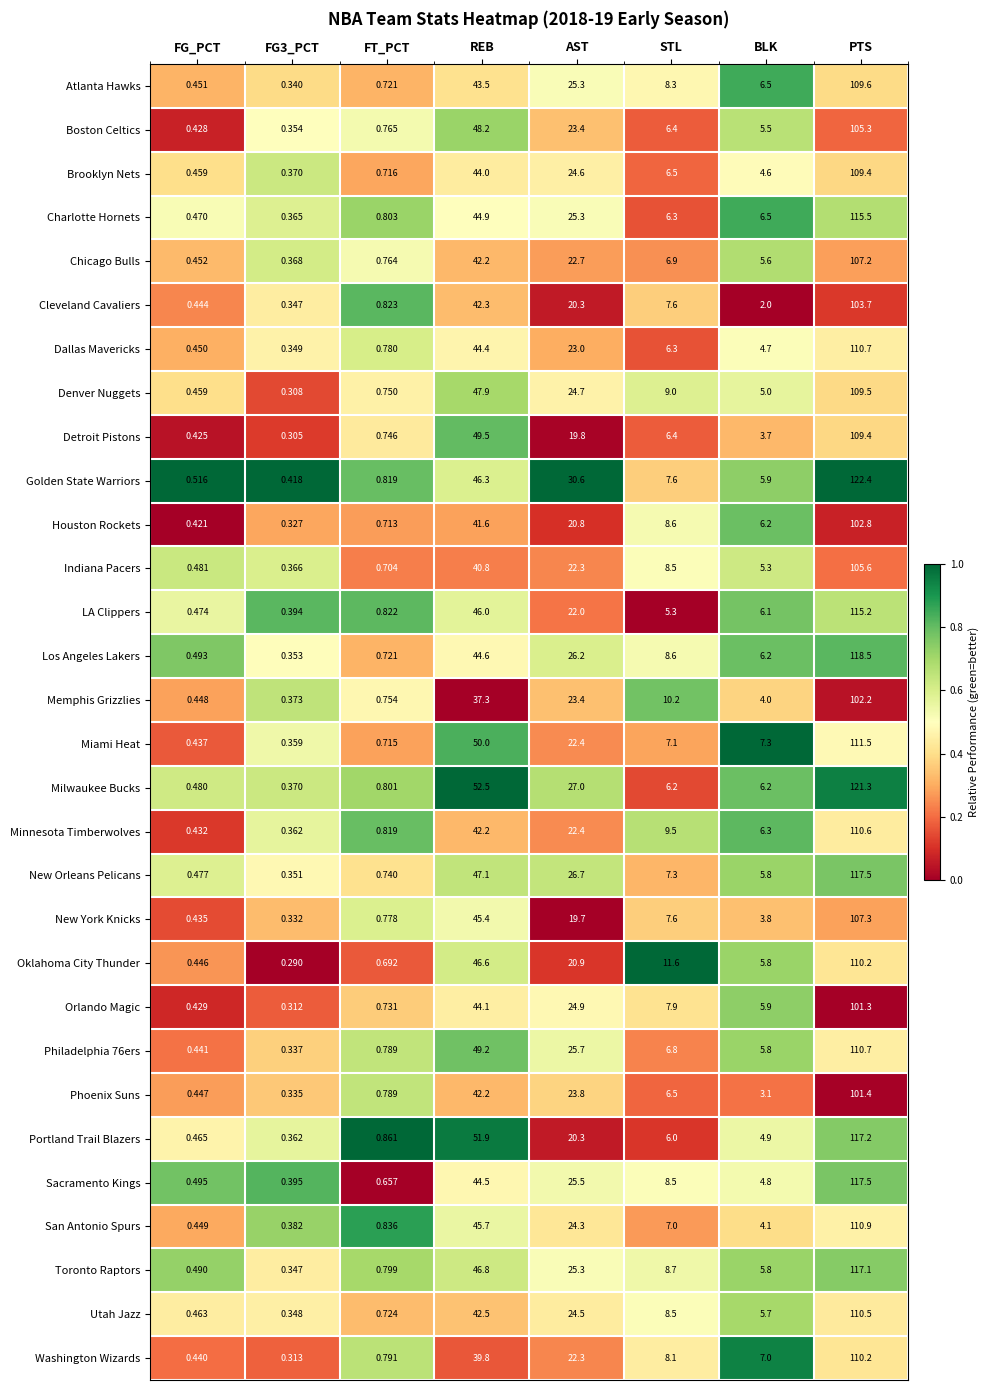

Where is Indiana Pacers nearest to the value 52?

REB